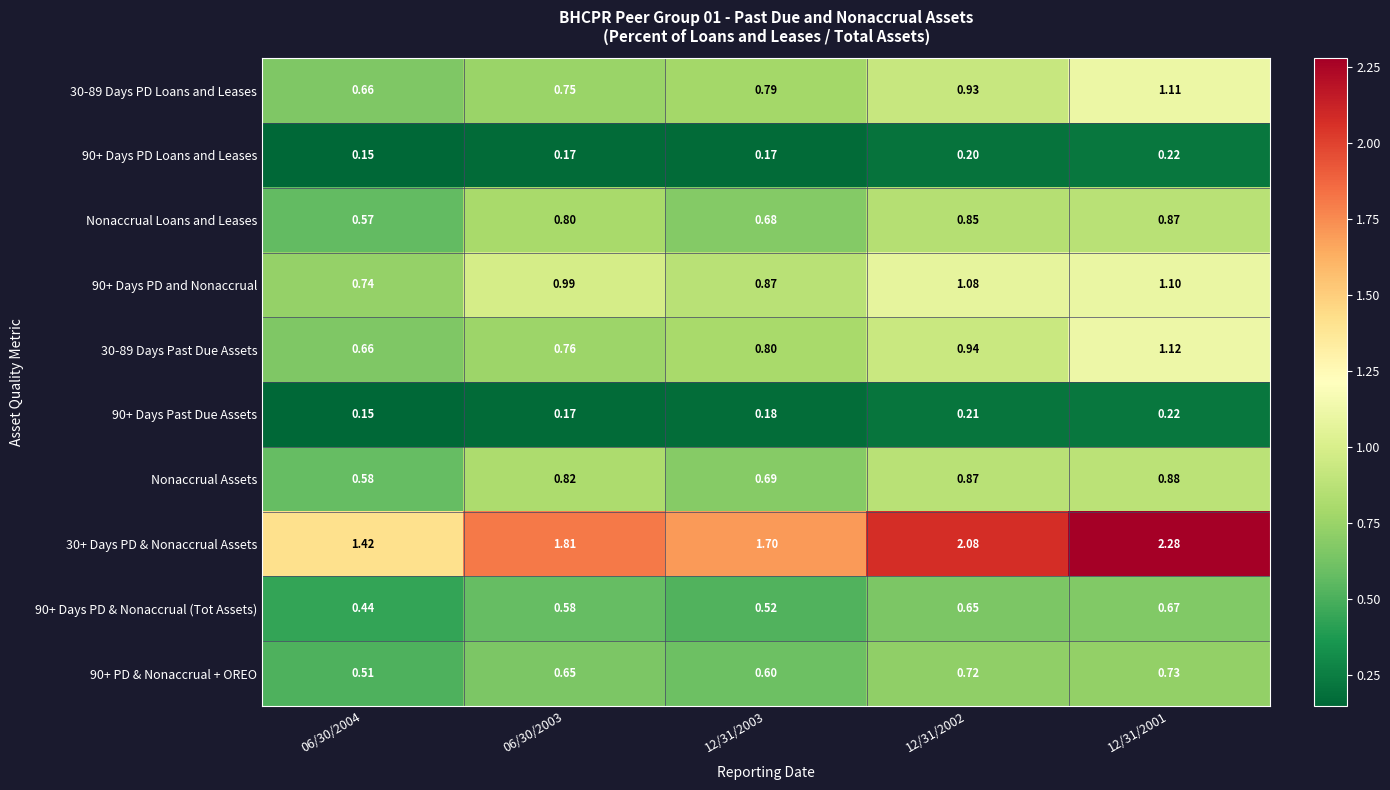

Which series changed the most between 06/30/2003 and 12/31/2003?

Nonaccrual Assets